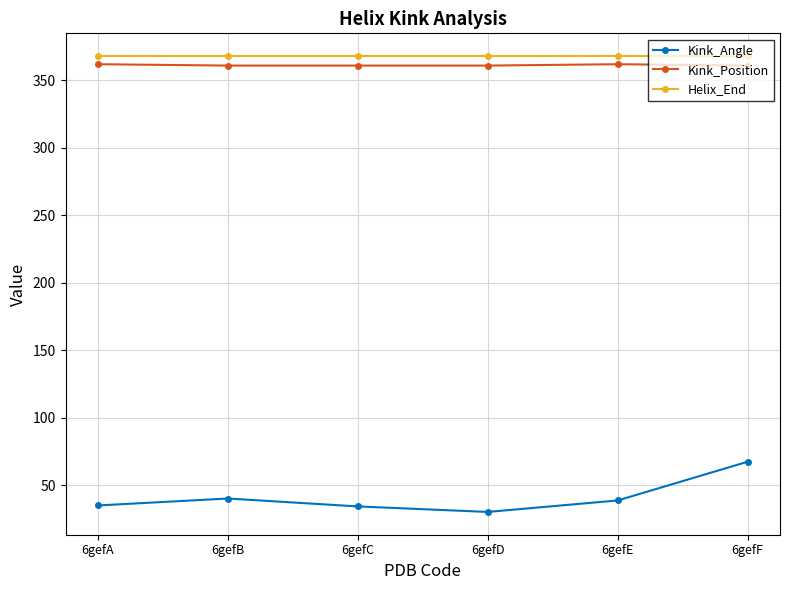

In Kink_Angle, how many points are lower than both neighbors (excluding endpoints)?

1